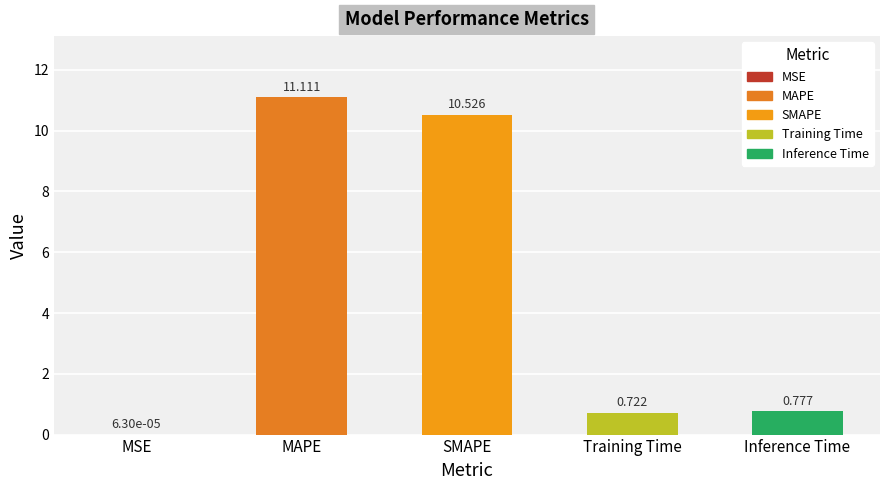

Which has a higher value, MAPE or Training Time?

MAPE